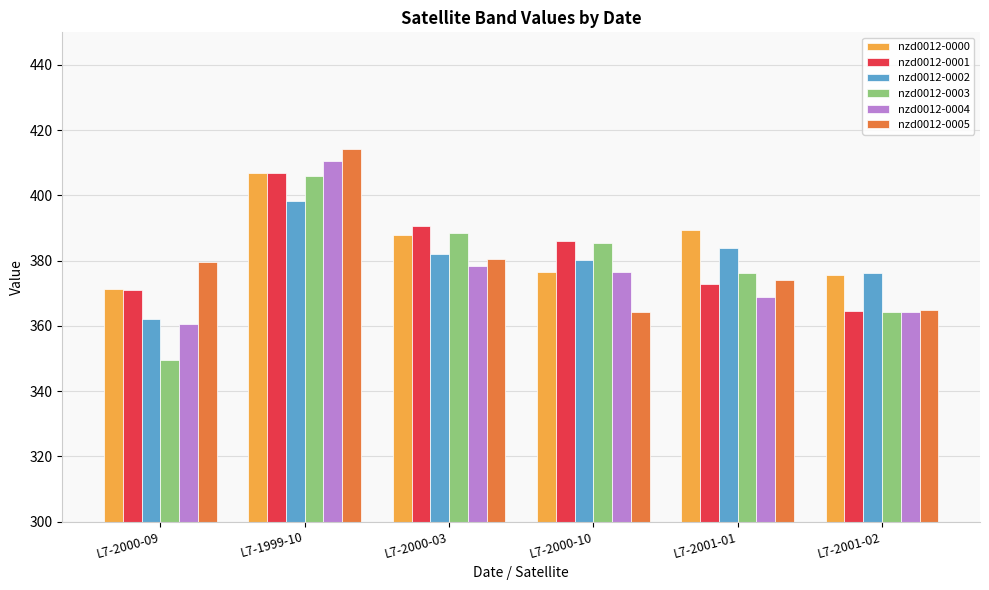

What is the sum of the nzd0012-0000 values at L7-2000-09 and L7-2001-01?

760.6